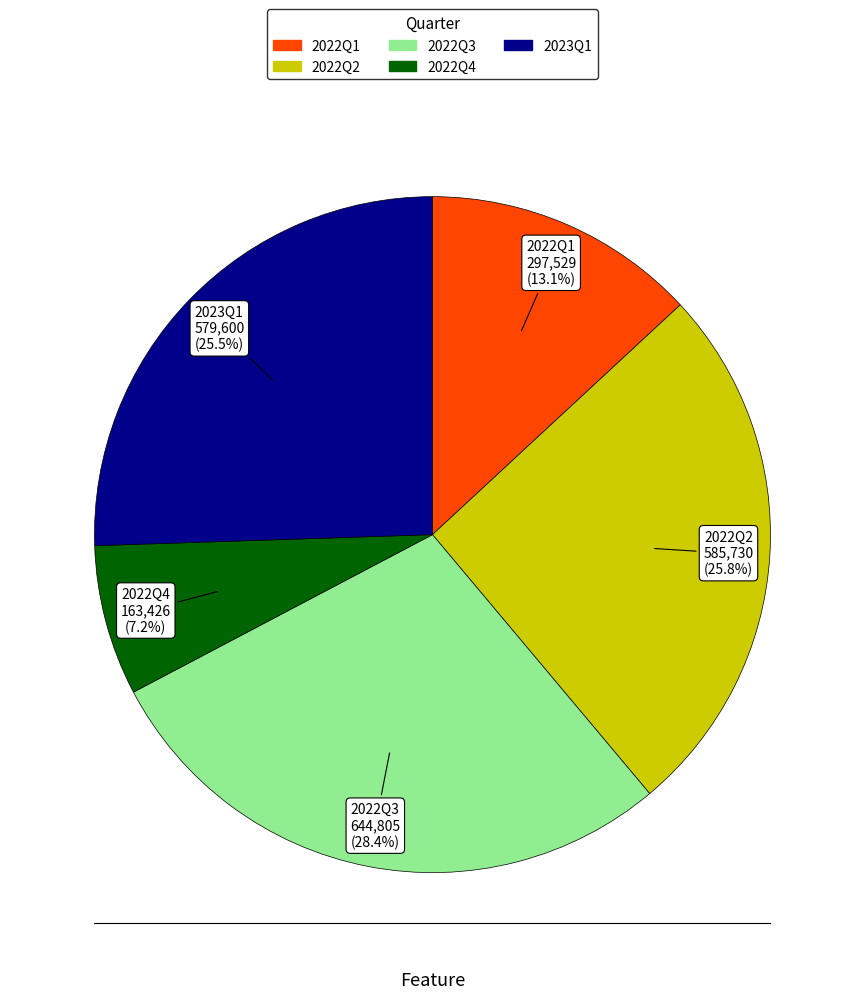

To the nearest percent, what portion does 2022Q4 represent?

7%